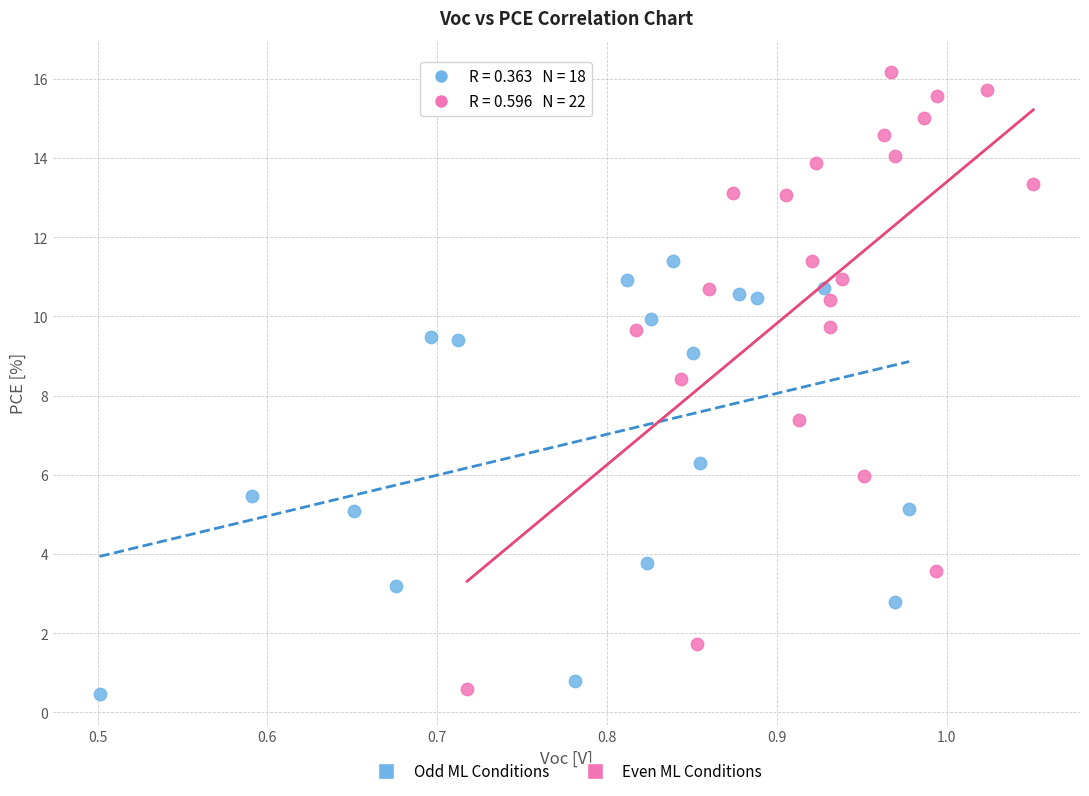

What are all the series names shown in the legend?

Odd ML Conditions, Even ML Conditions